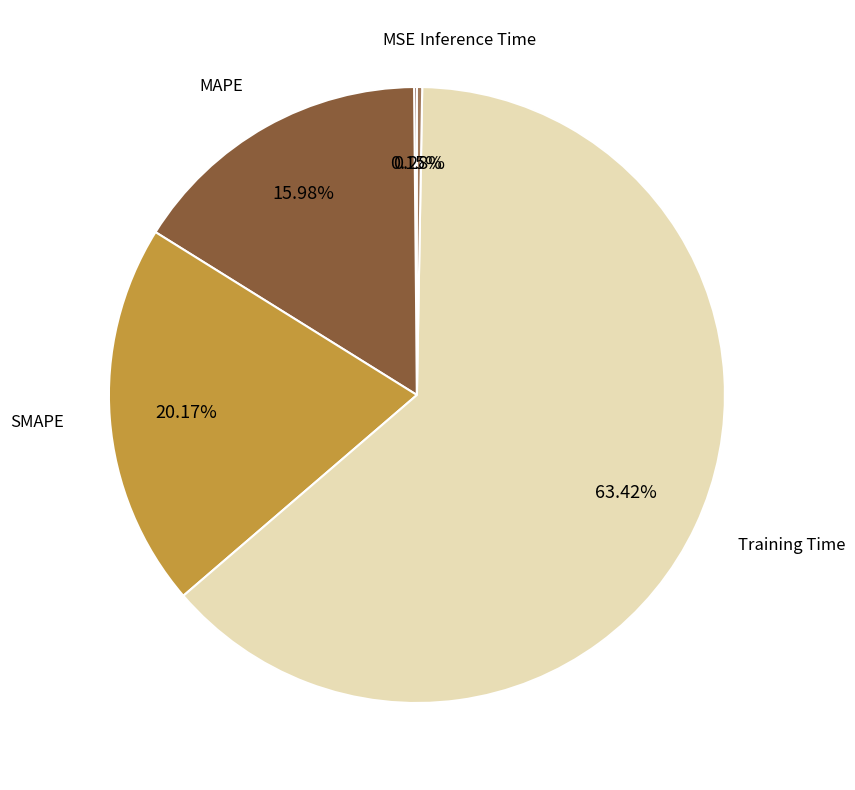

Is there a majority slice in this chart?

Yes